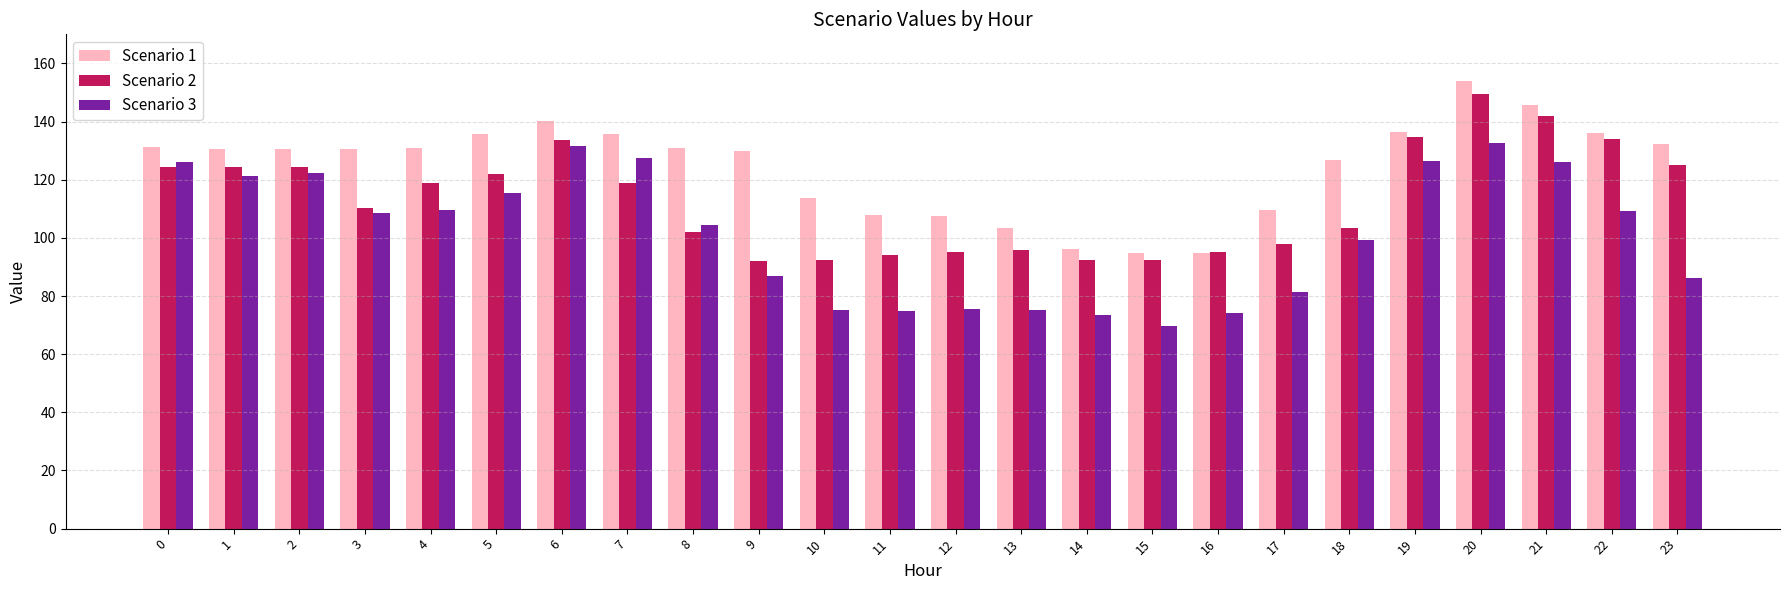

What is the value of the Scenario 3 bar at the 4th from the left?

108.7